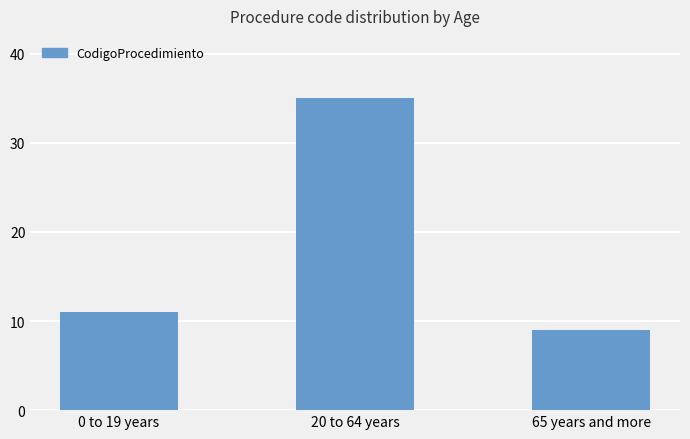

Which has a higher value, 65 years and more or 20 to 64 years?

20 to 64 years